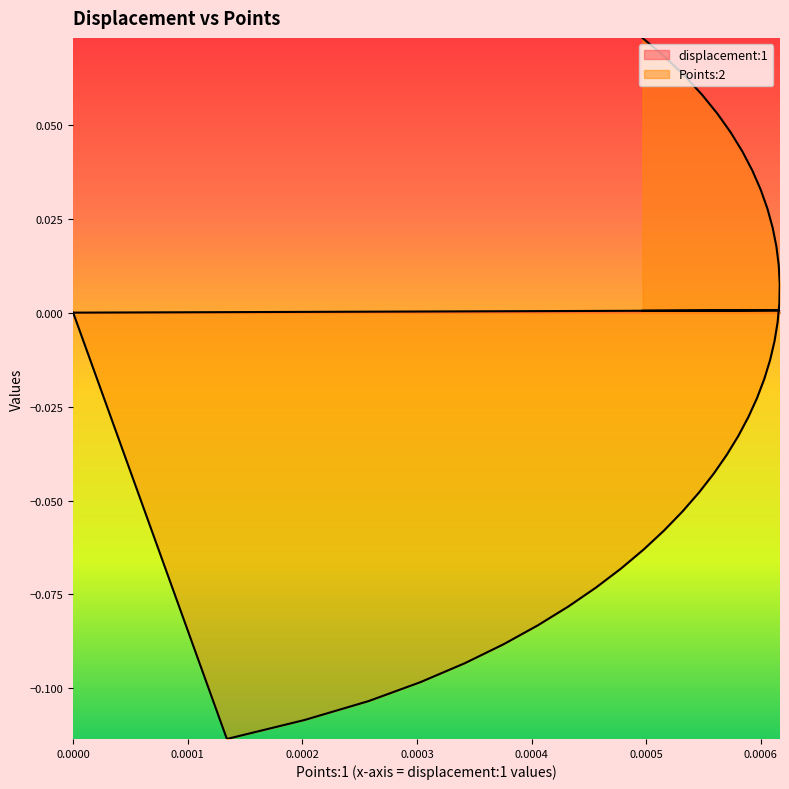

At which category does displacement:1 reach its first local peak?

0.000616582